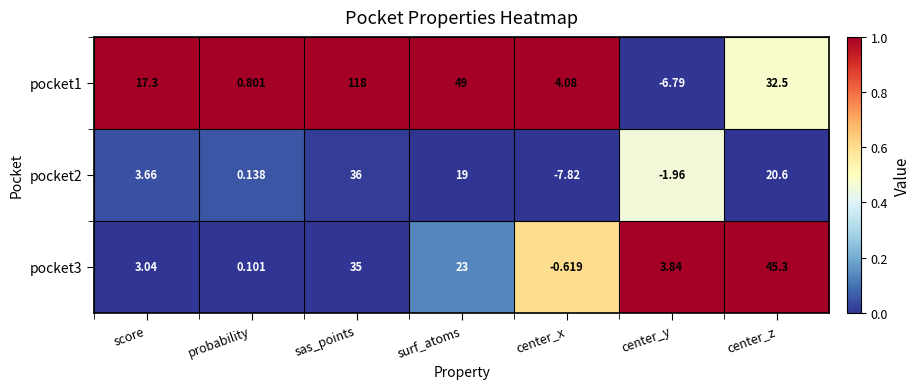

Which category has the lowest value across all series?

center_x